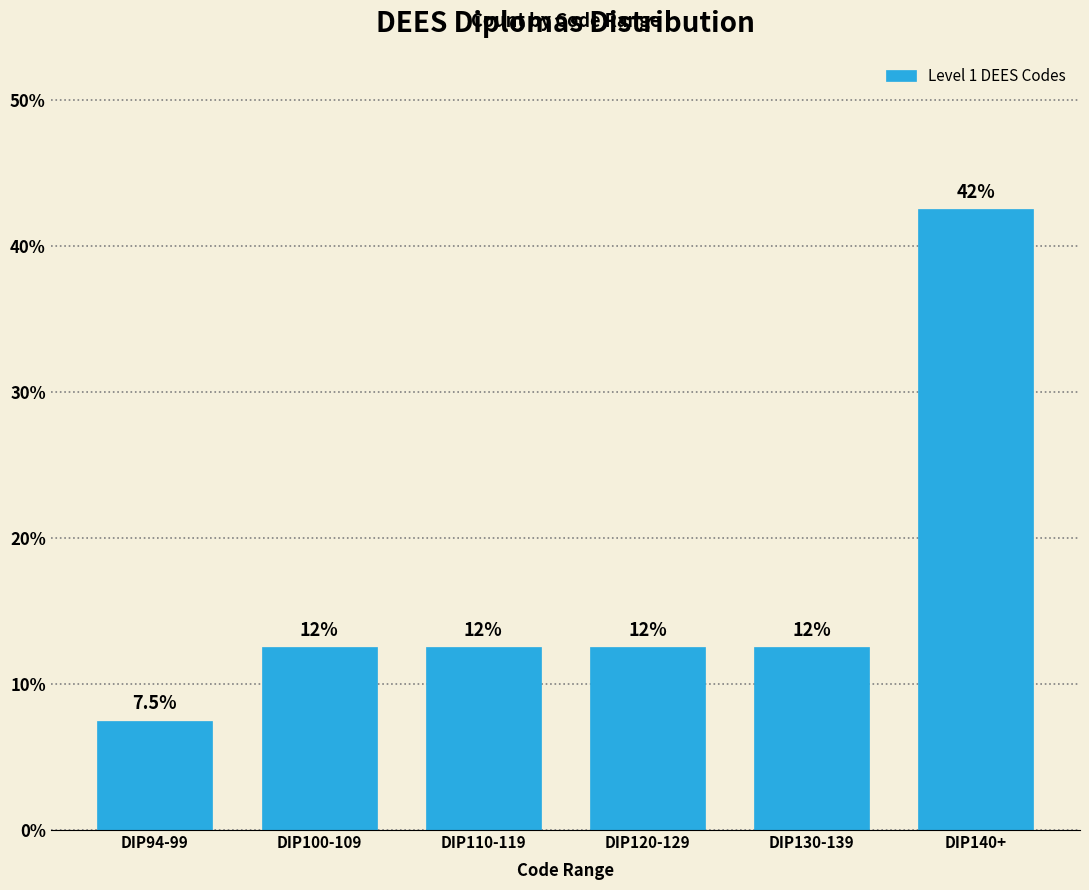

Does the chart contain any negative values?

No